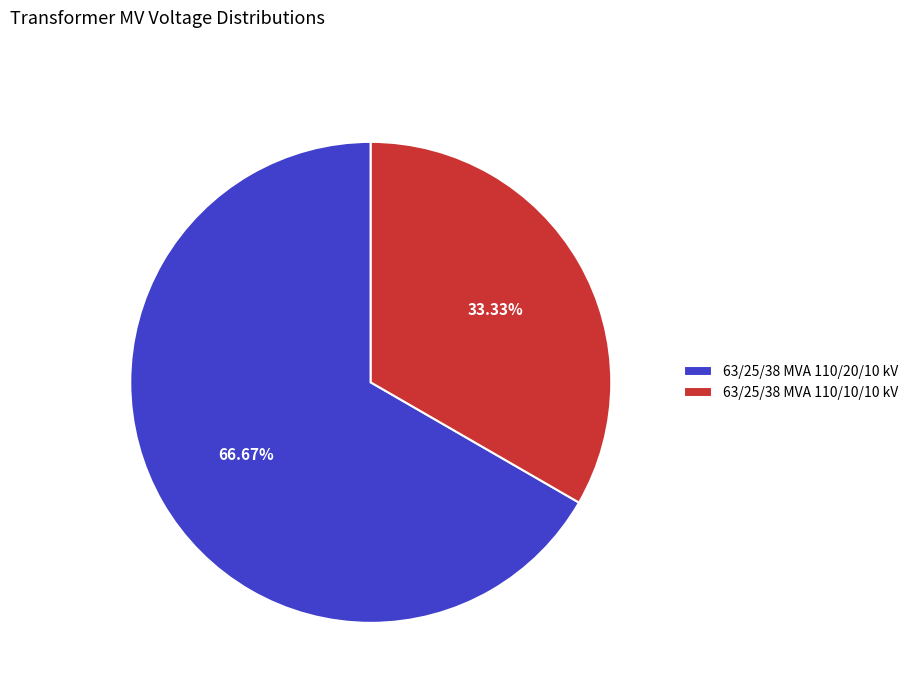

To the nearest percent, what is the average slice percentage?

50%